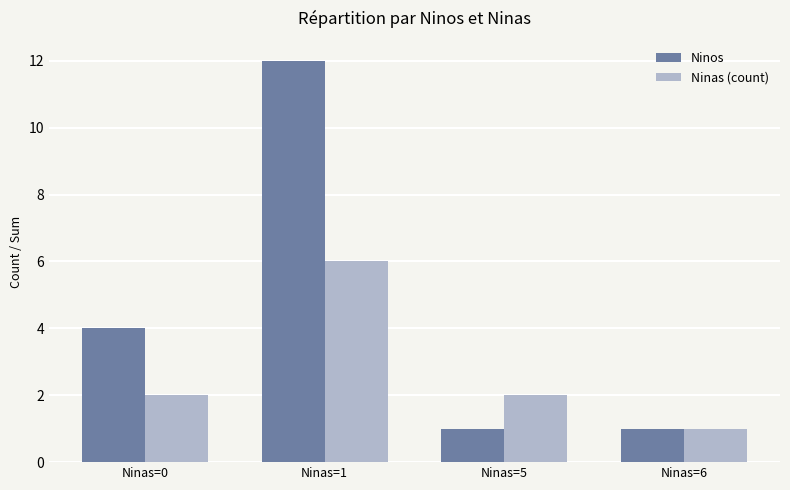

What is the total value across all series at Ninas=6?

2